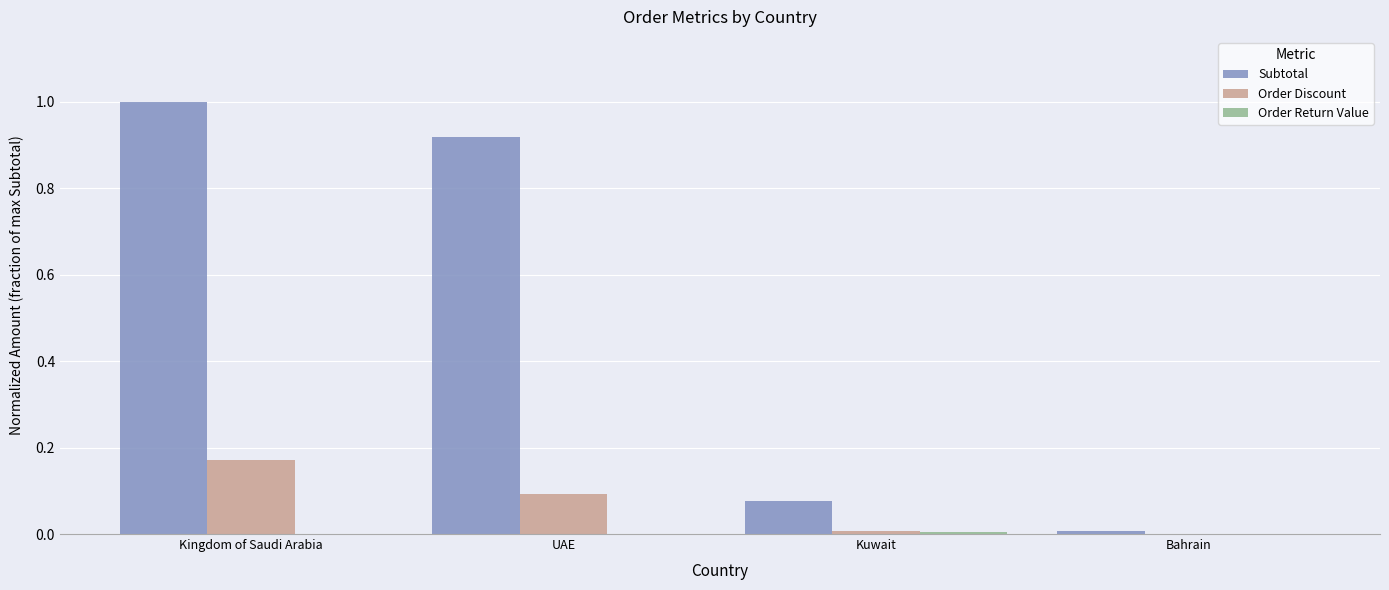

Which series has the largest range (max minus min)?

Subtotal